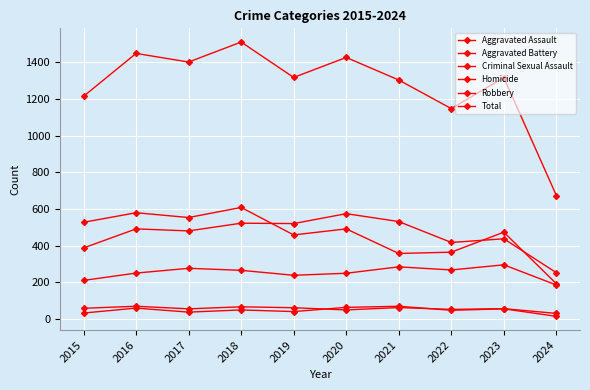

At which label is Homicide closest to 41?

2019